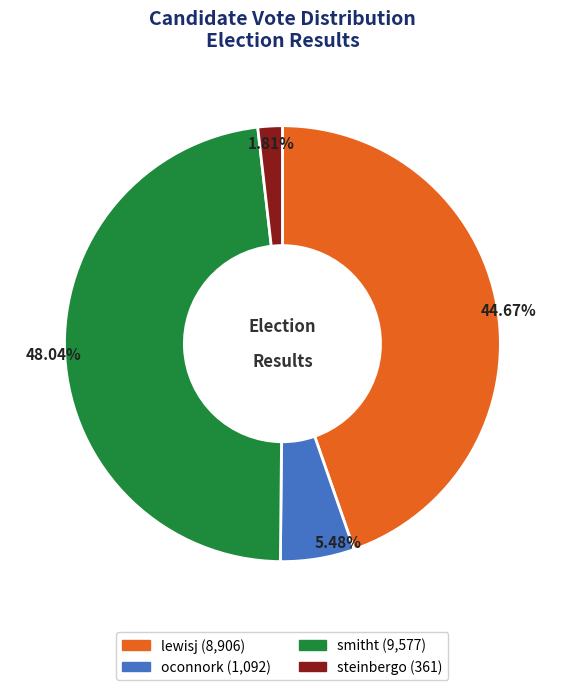

Between lewisj and steinbergo, which is larger?

lewisj